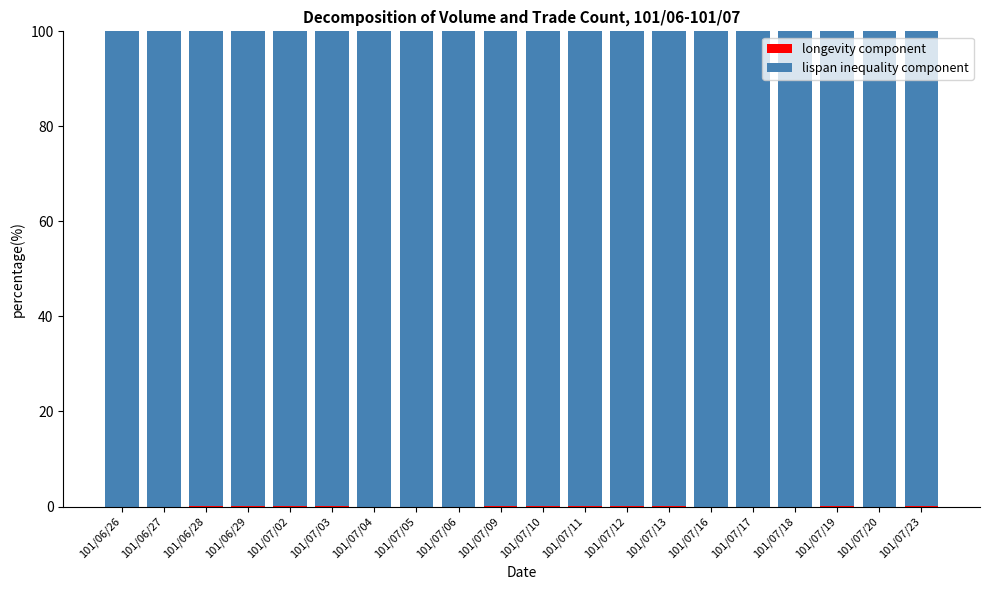

Are the bars horizontal?

No